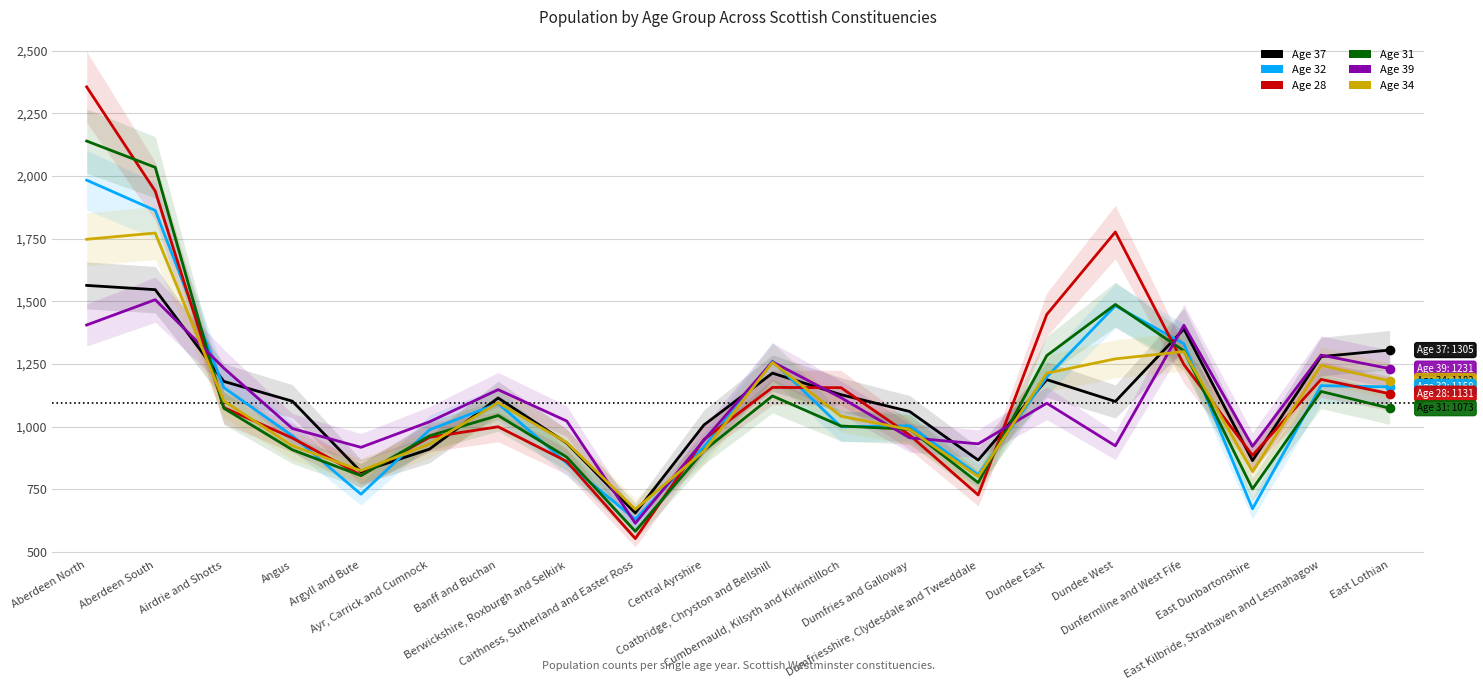

Between which two adjacent categories do Age 39 and Age 31 first intersect?

Aberdeen South and Airdrie and Shotts